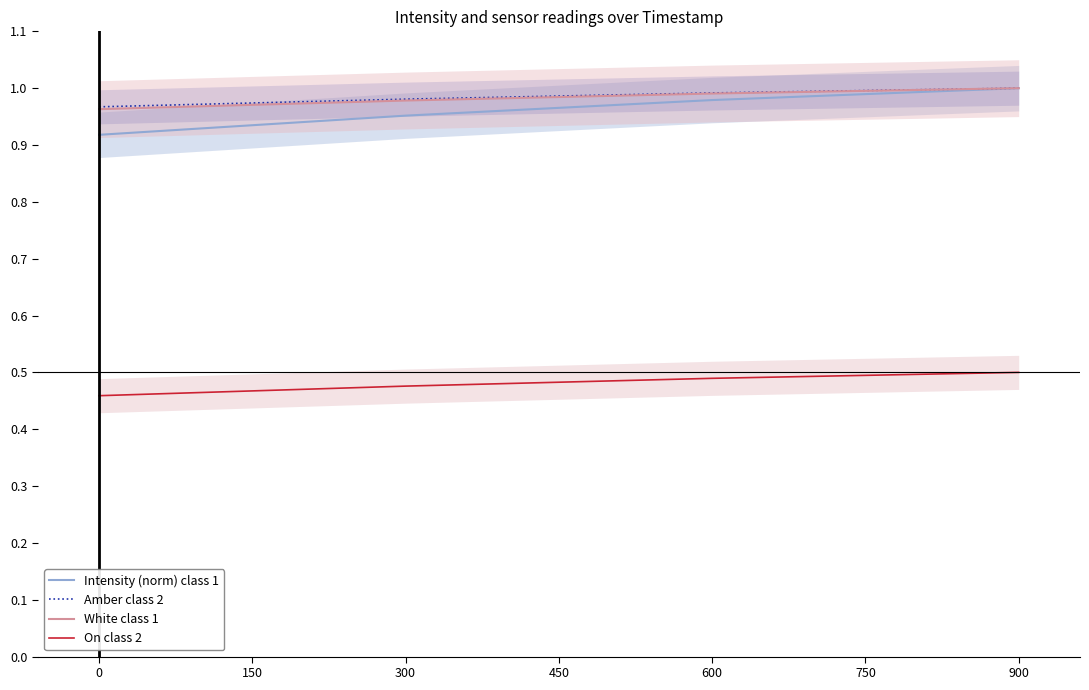

Reading left to right, extract all data points from this chart.

Intensity (norm) class 1: 0.9	1.0	1.0	1.0
Amber class 2: 1.0	1.0	1.0	1.0
White class 1: 1.0	1.0	1.0	1.0
On class 2: 0.5	0.5	0.5	0.5